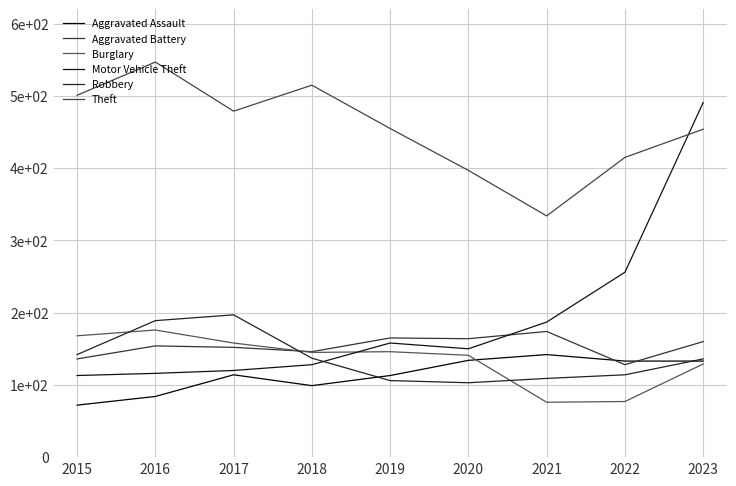

Which series has the largest total across all categories?

Theft